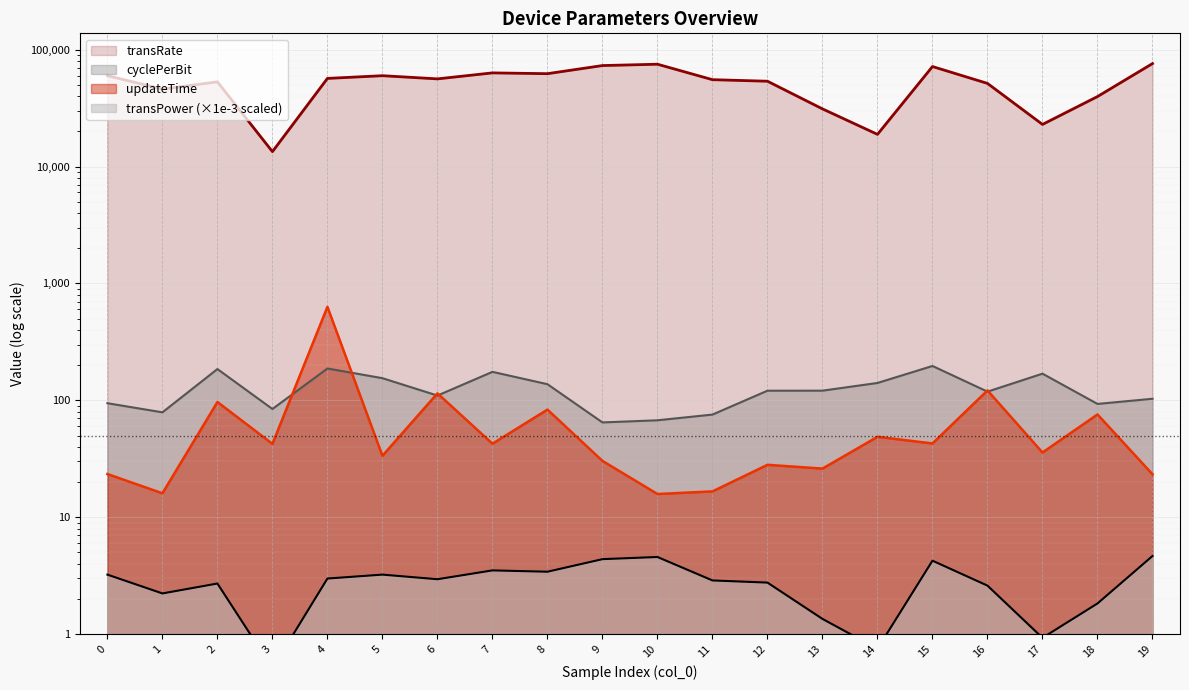

Which series changed the most between 6 and 8?

transRate